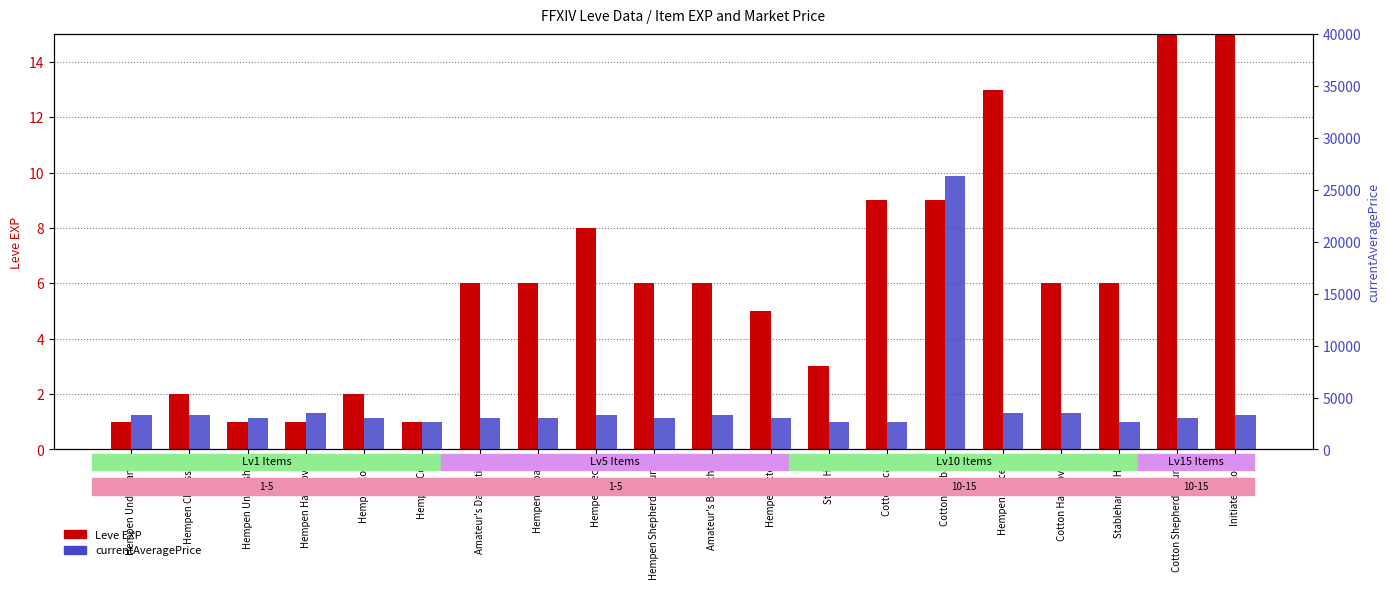

What is the difference between the highest and lowest values at Hempen Shepherd's Tunic?

2995